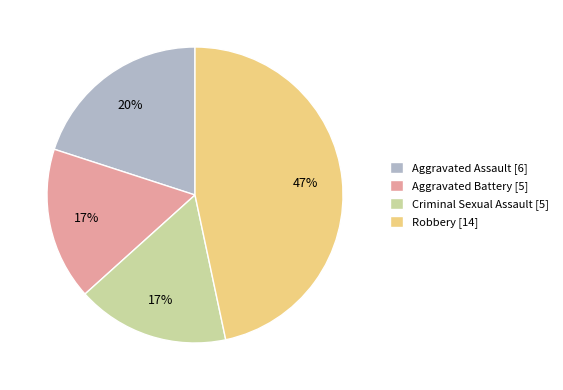

To the nearest percent, what portion does Robbery represent?

47%